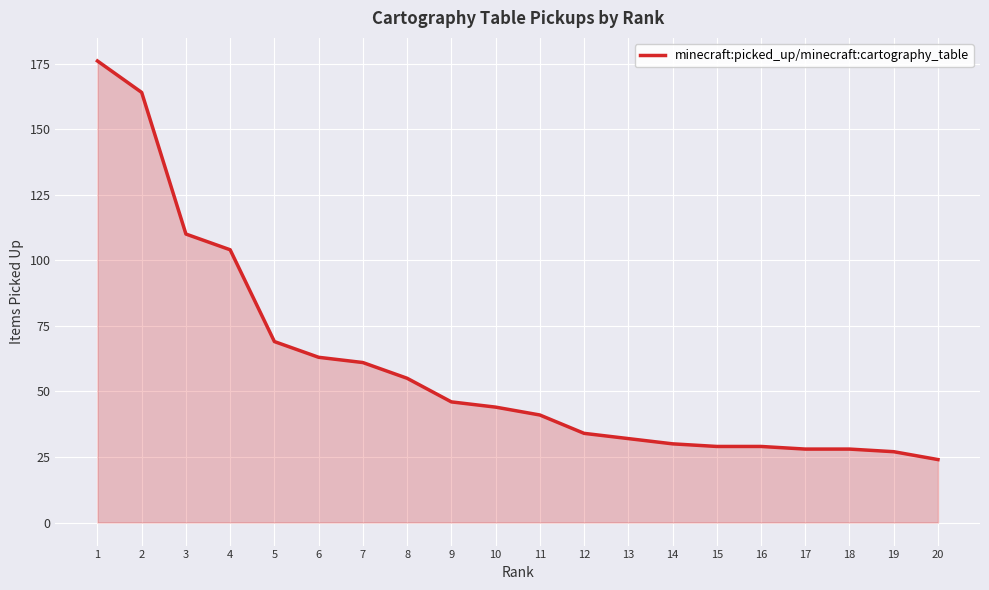

The chart shows a value of 55 at 8. True or false?

True